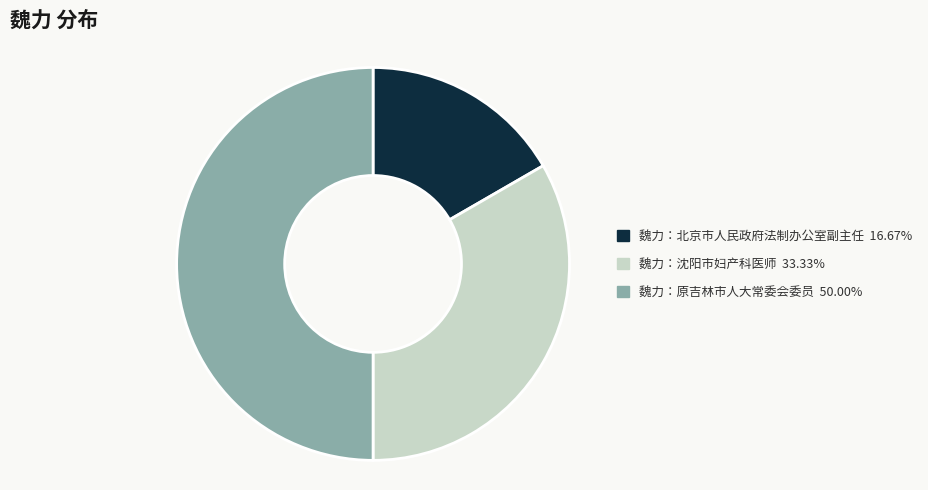

Do 魏力：原吉林市人大常委会委员 and 魏力：北京市人民政府法制办公室副主任 together represent more than half of the pie?

Yes